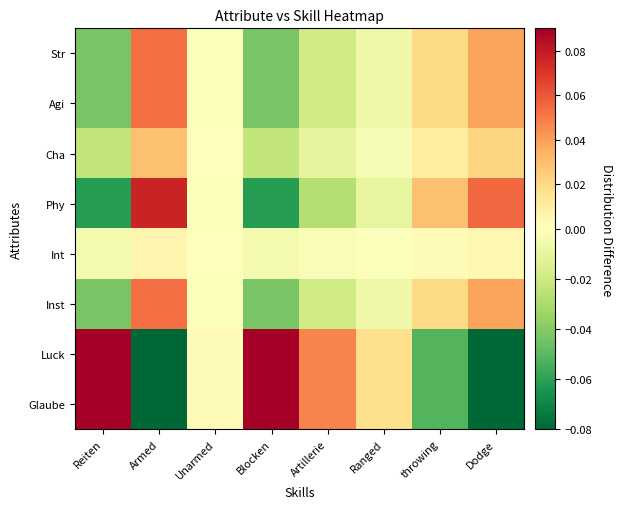

At which category is the sum across all series the highest?

Armed